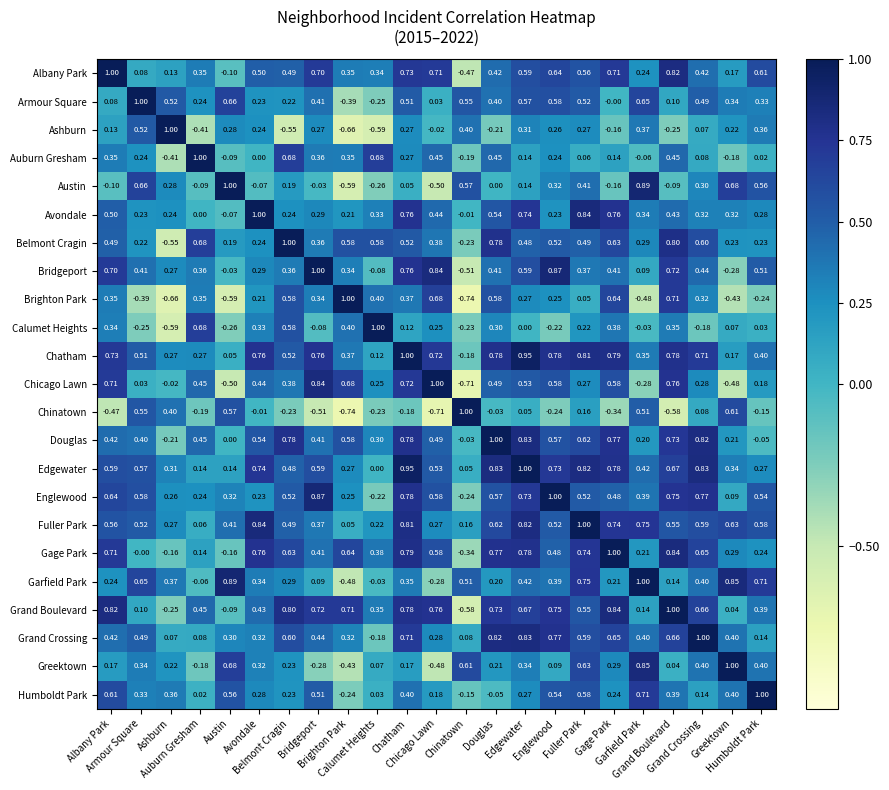

Between Englewood and Grand Crossing, which series saw the biggest shift?

Bridgeport